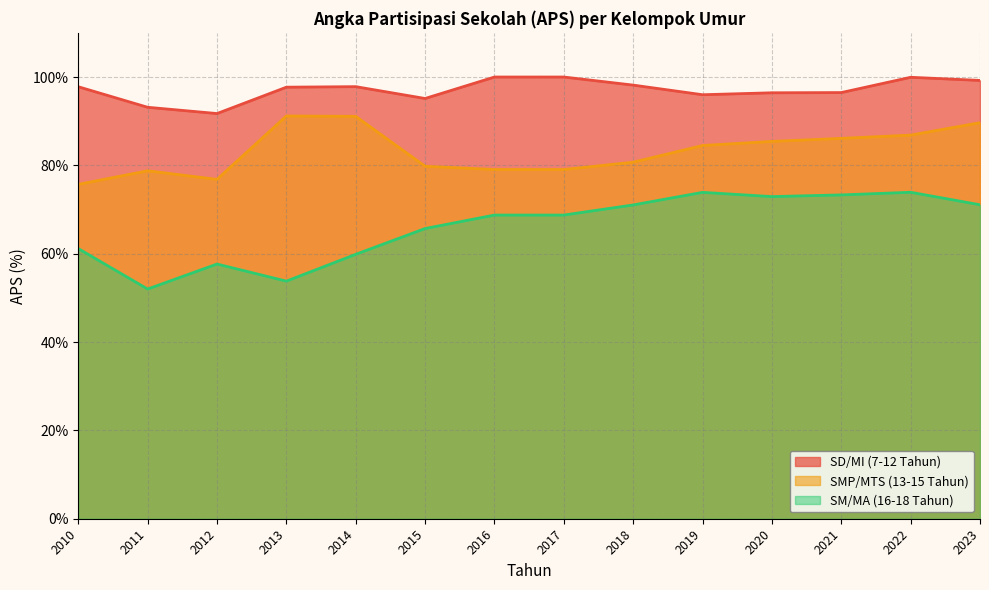

True or false: SM/MA (16-18 Tahun) has more than 1 points higher than both neighbors.

True